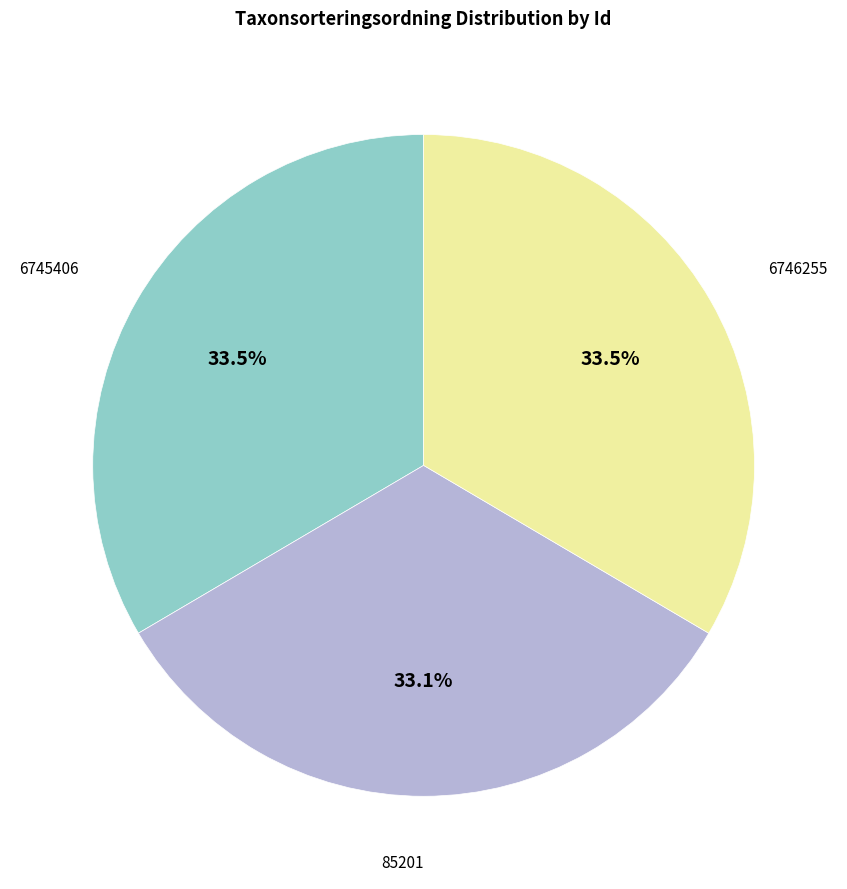

Does any single category account for the majority?

No